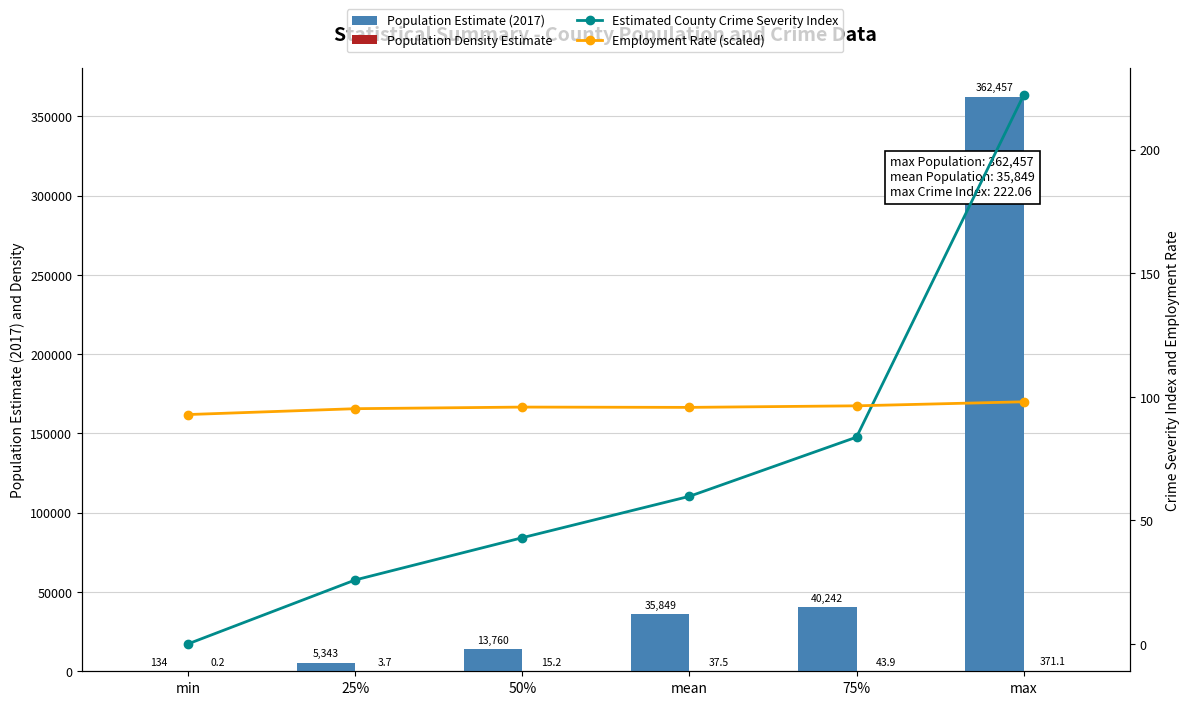

What position from the left is mean?

4